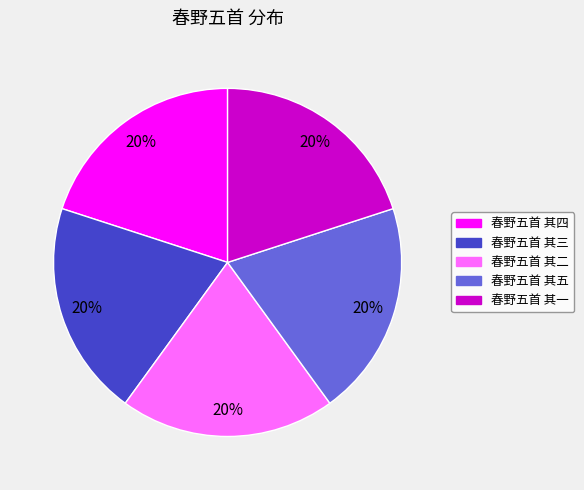

To the nearest percent, what is the average slice percentage?

20%